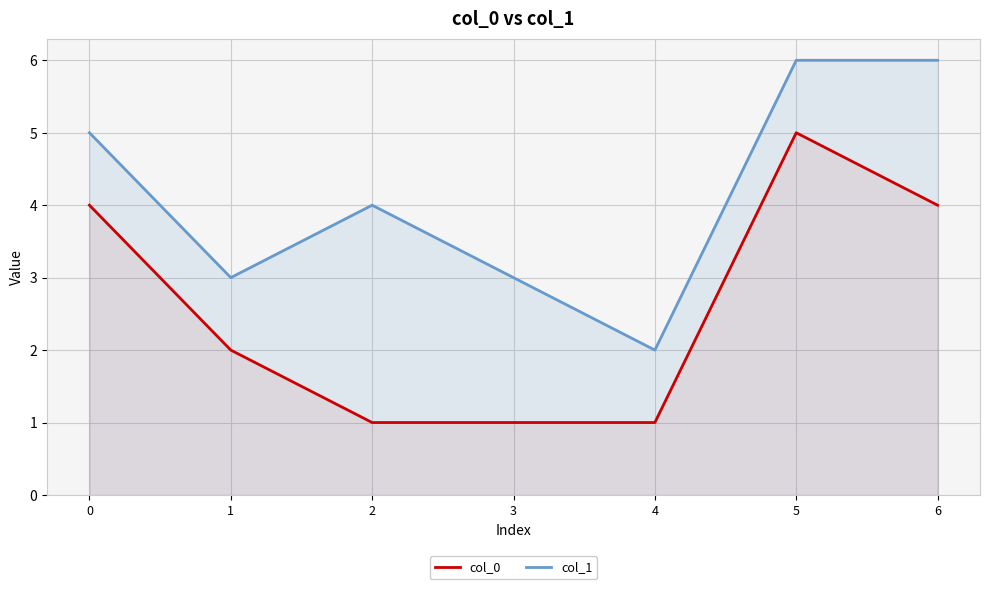

At which category does the chart reach its minimum across all series?

2